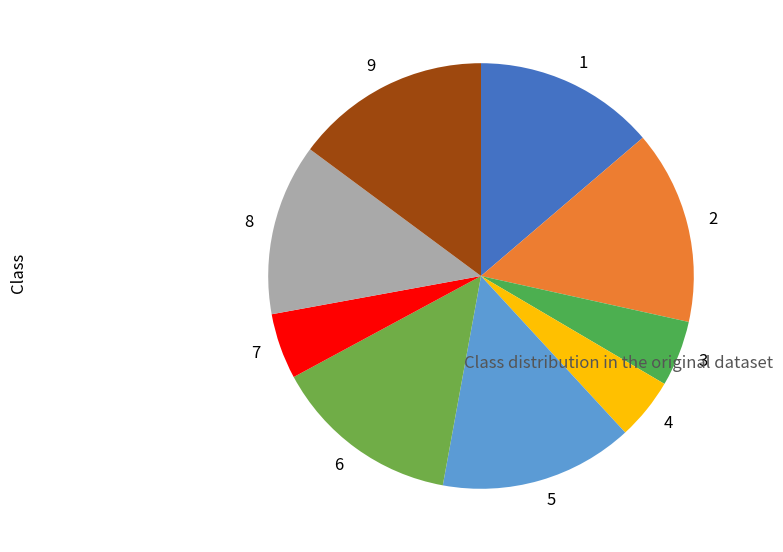

Is it true that 9 is 15% of the pie?

True